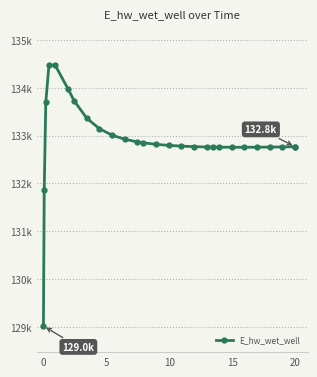

What is the average value?

132894.3